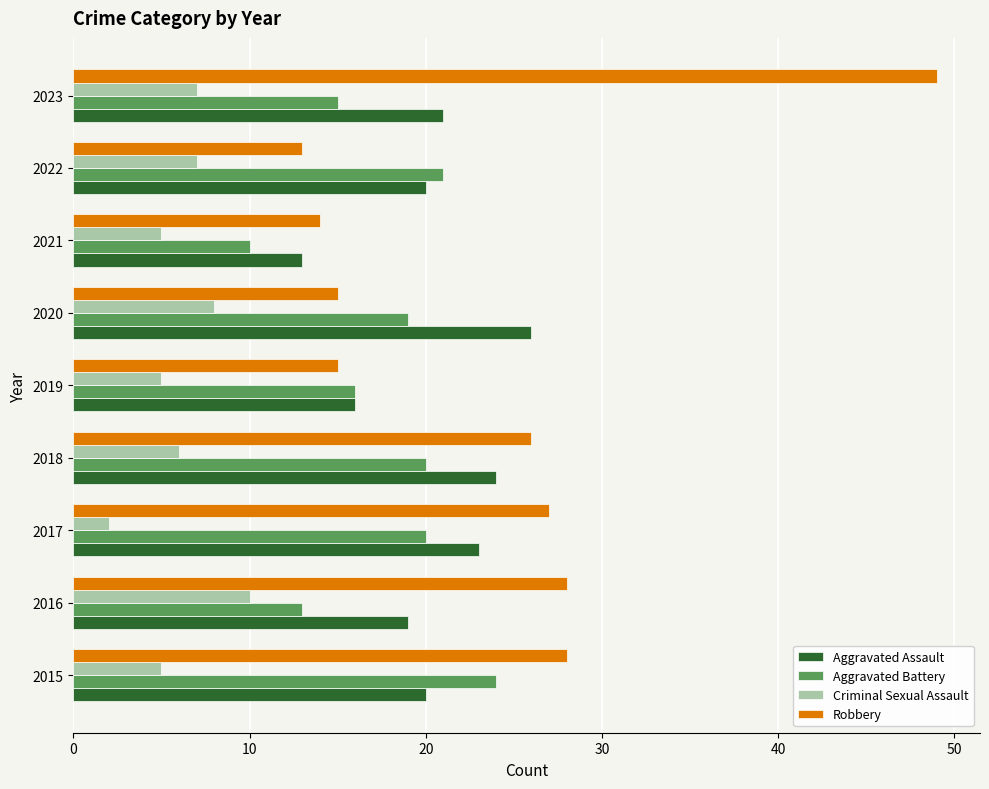

What is the average value of the Aggravated Assault series?

20